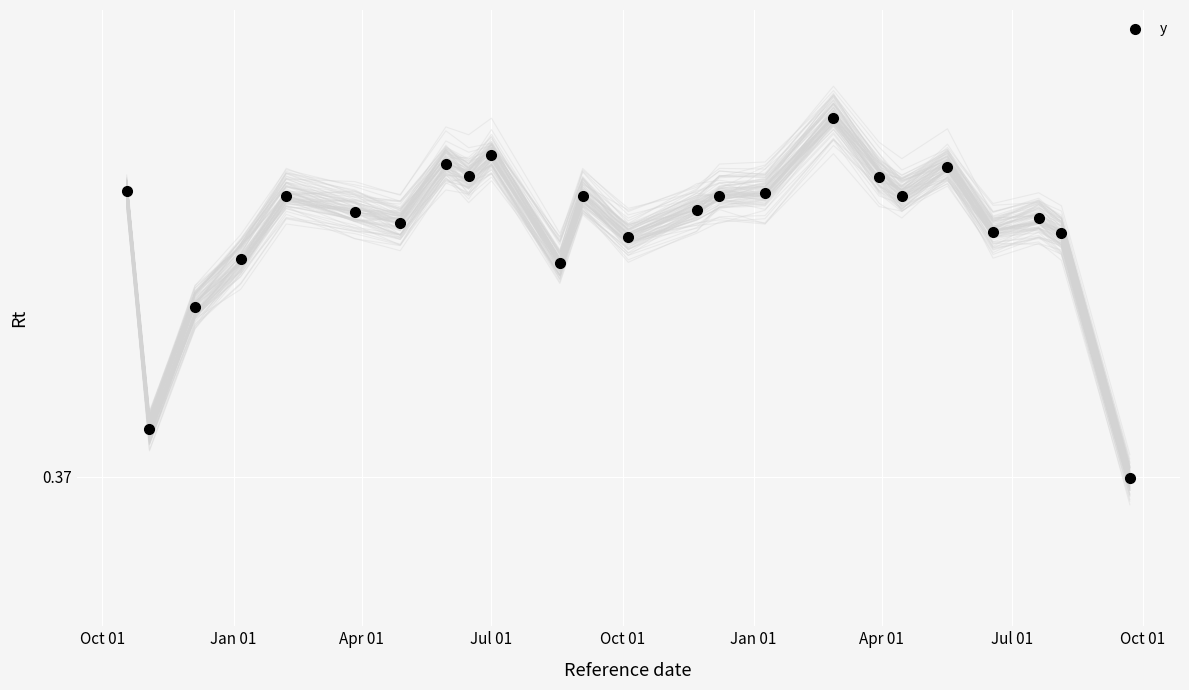

Count the number of categories in the chart.

24